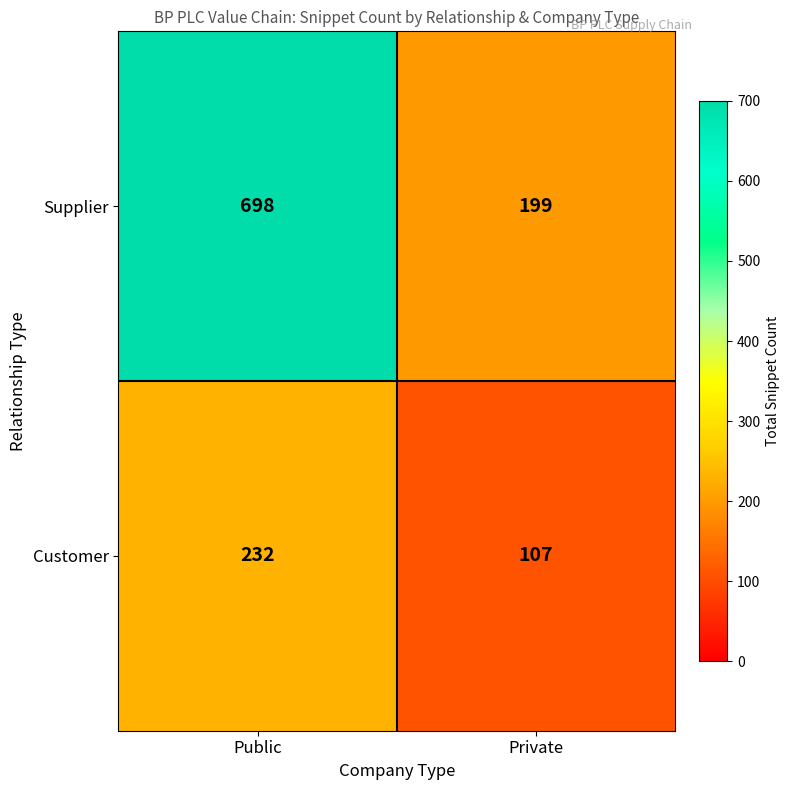

What value does the Supplier series have at Private?

199